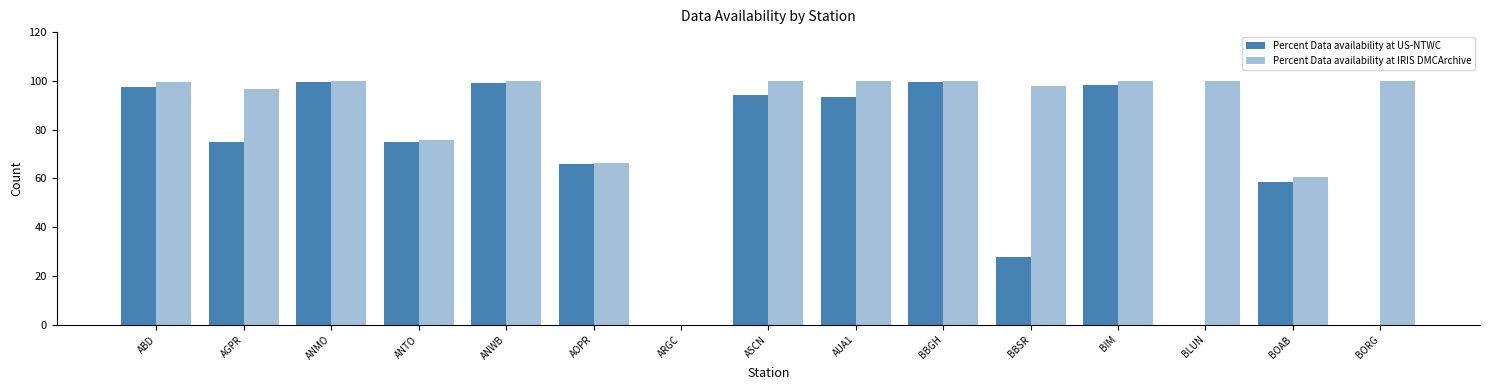

Which category has the lowest value in the Percent Data availability at IRIS DMCArchive series?

ARGC